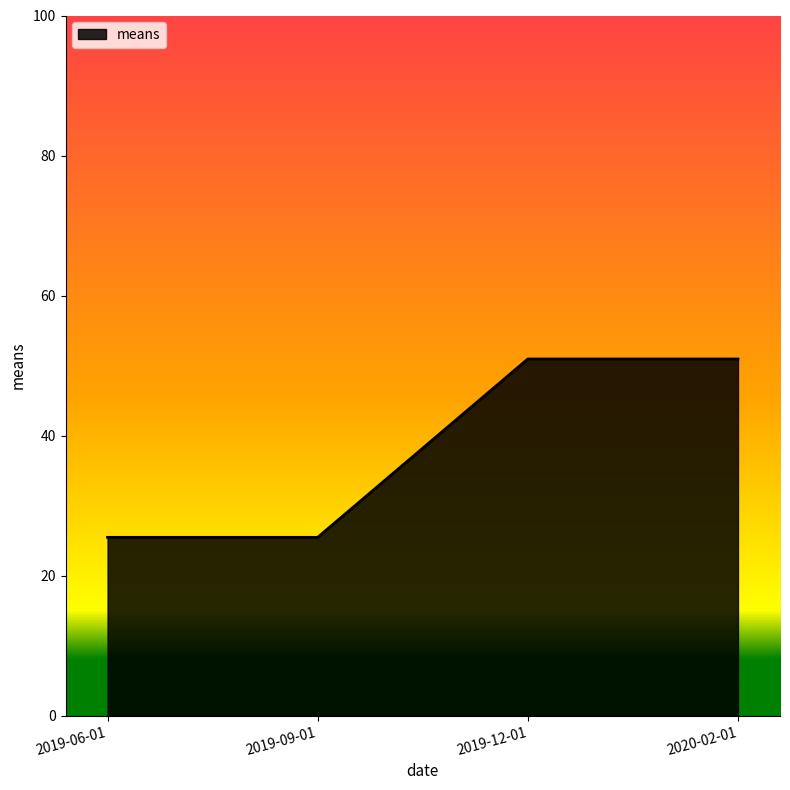

True or false: there are more than 2 points higher than both neighbors.

False